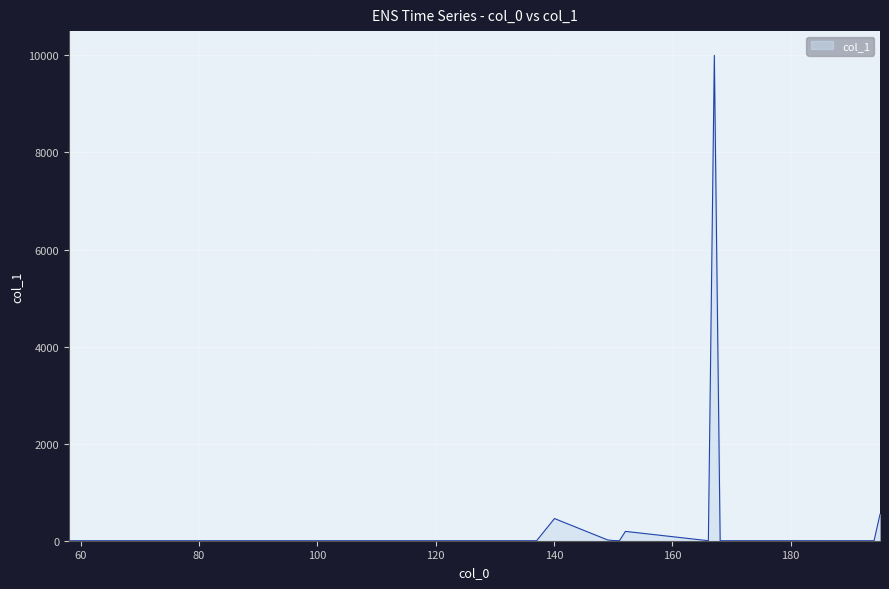

What is the greatest value displayed?

10000.0